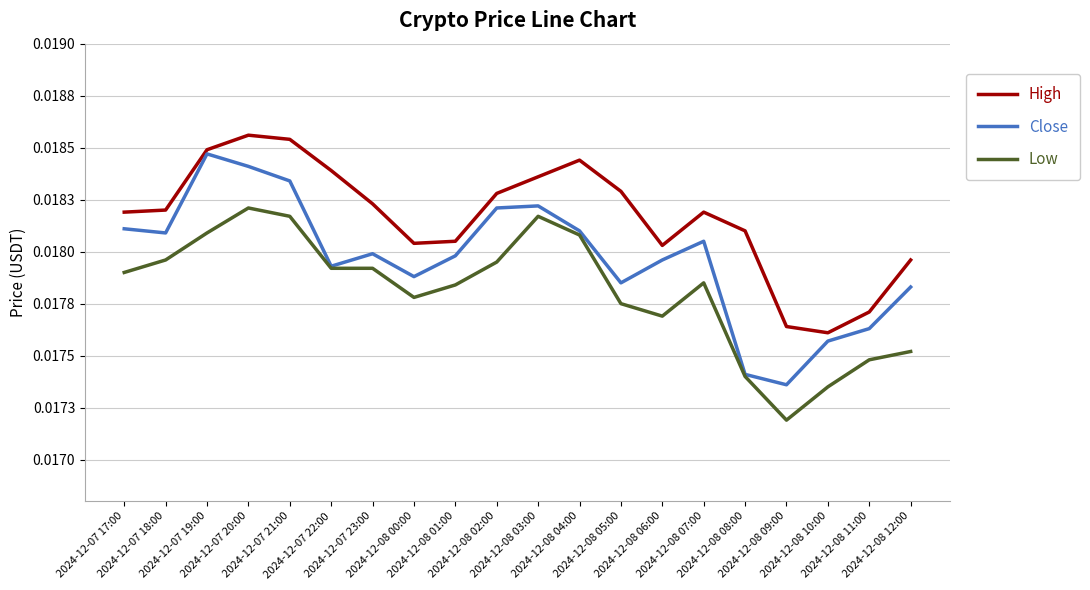

What are all the series names shown in the legend?

High, Close, Low